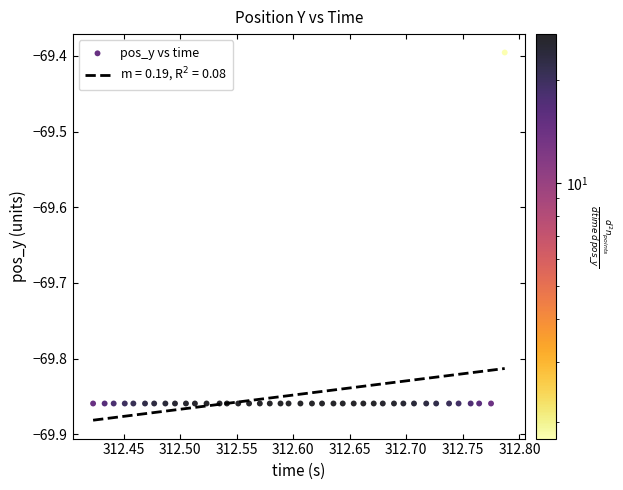

What is the range of Y values (max minus min)?

0.5